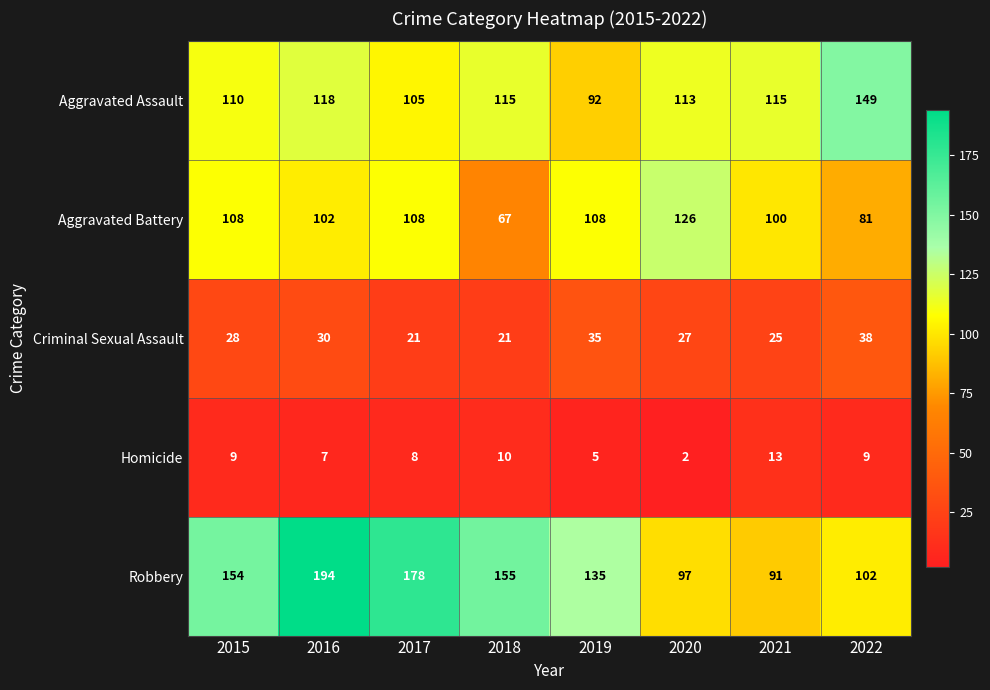

Where is Aggravated Assault nearest to the value 120?

2016